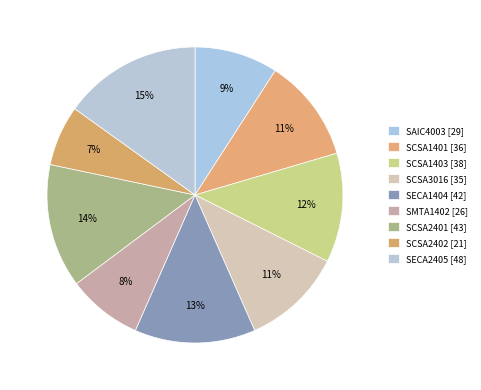

What is the change in value from SCSA1401 to SMTA1402?

-10